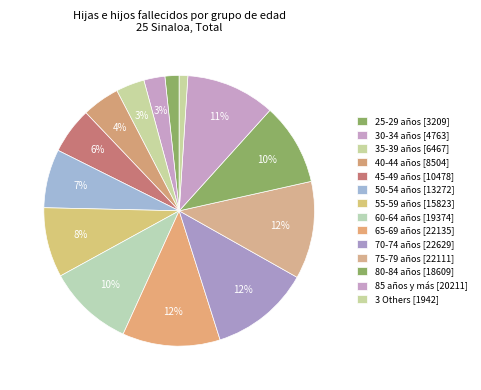

How many segments does this pie chart have?

14